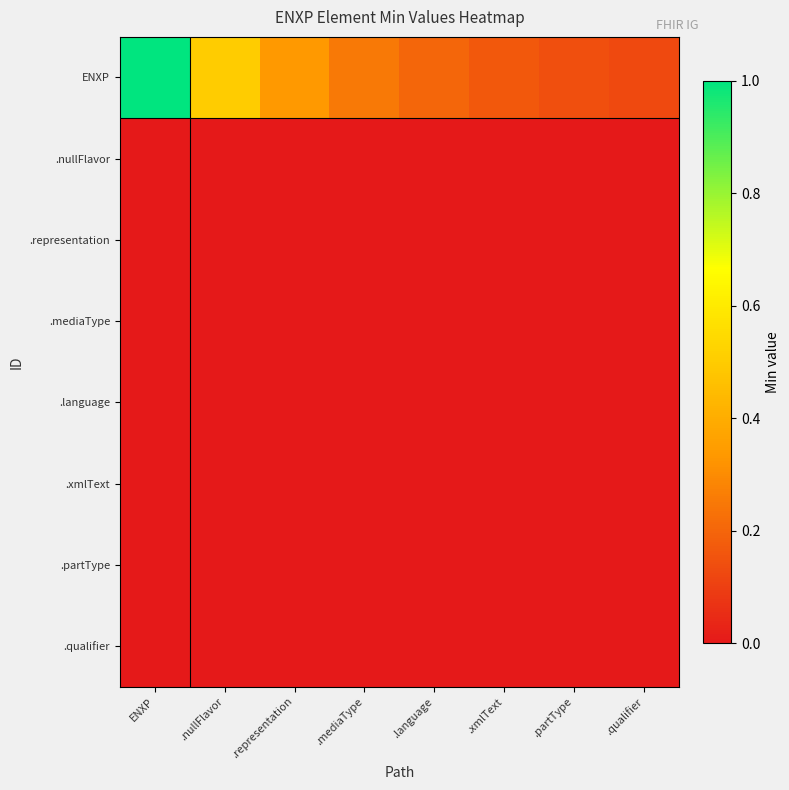

Rank the series by their maximum value, from highest to lowest.

ENXP, .nullFlavor, .representation, .mediaType, .language, .xmlText, .partType, .qualifier